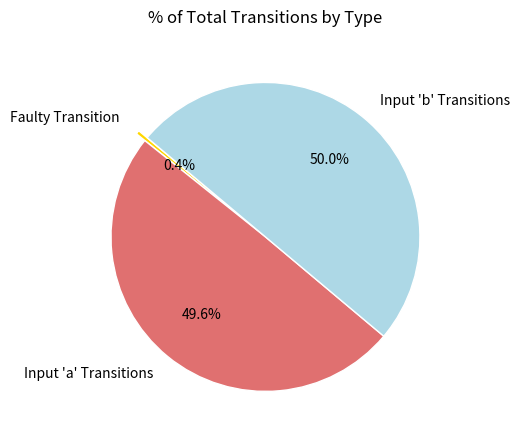

What percentage is NOT represented by Input 'b' Transitions?

50.0%